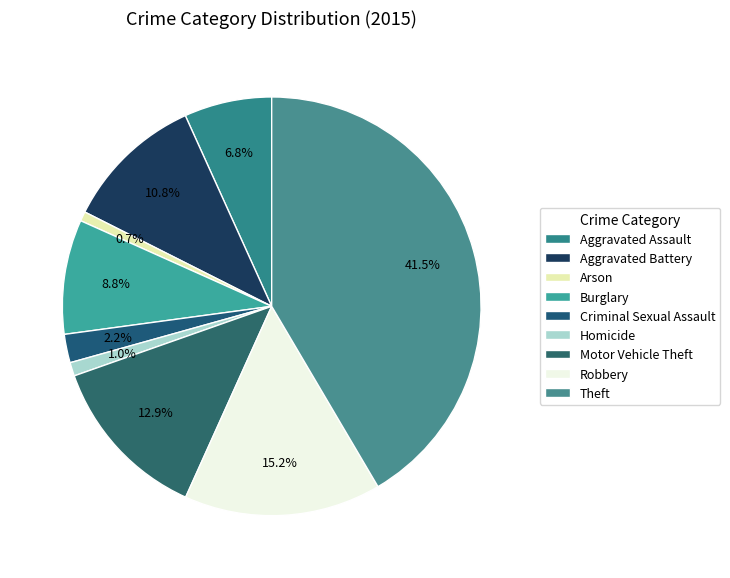

To the nearest percent, what is the average slice percentage?

11%